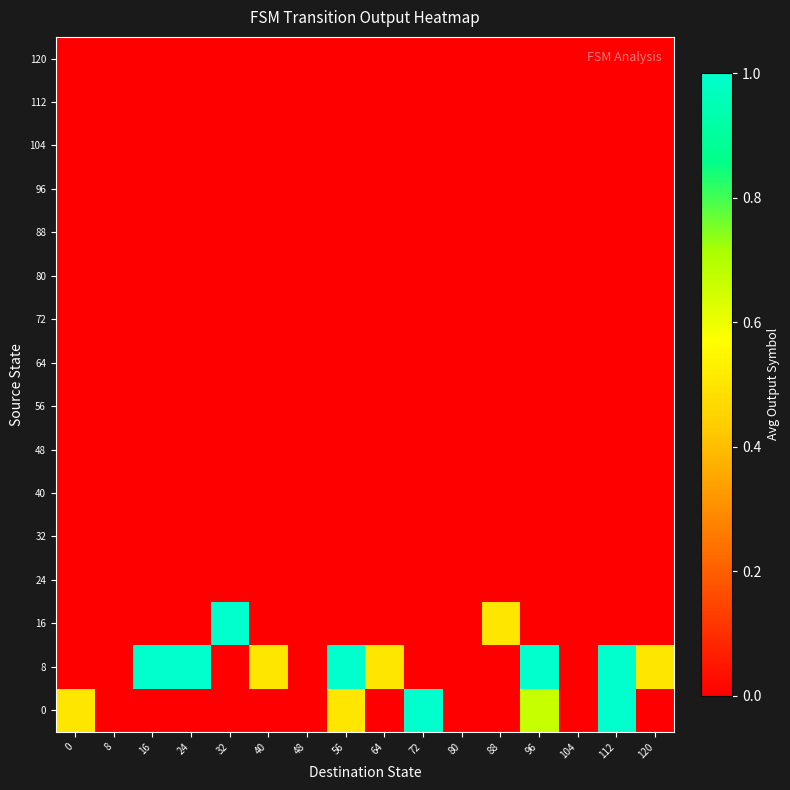

Which series has the widest spread of values?

row_0